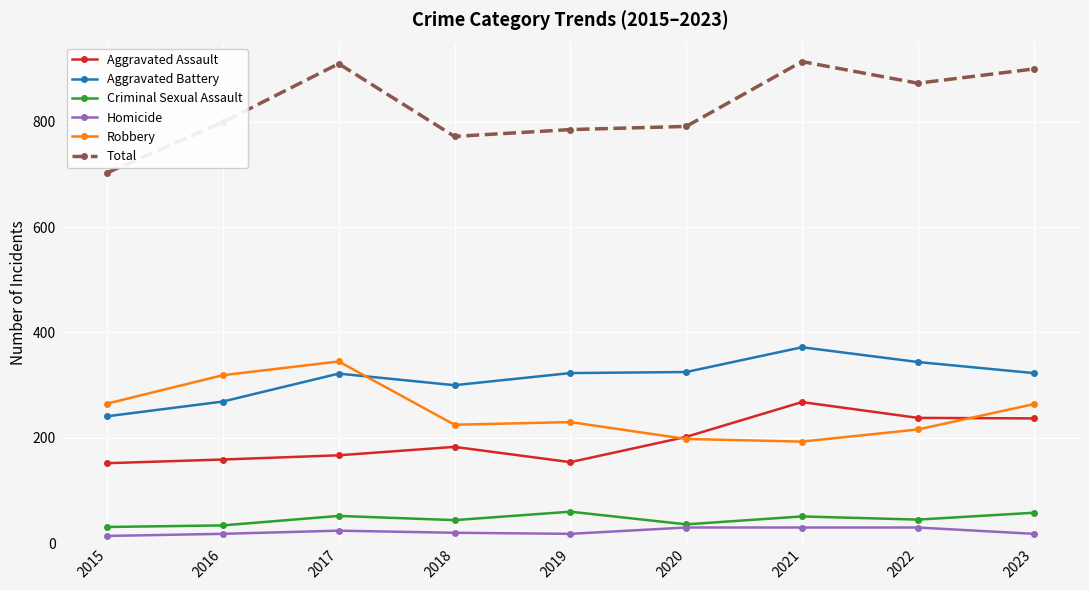

At how many categories does at least one series exceed 579?

9